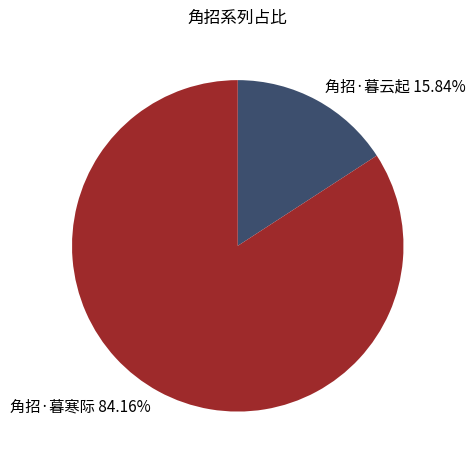

Is the sum of 角招·暮寒际 and 角招·暮云起 greater than half?

Yes